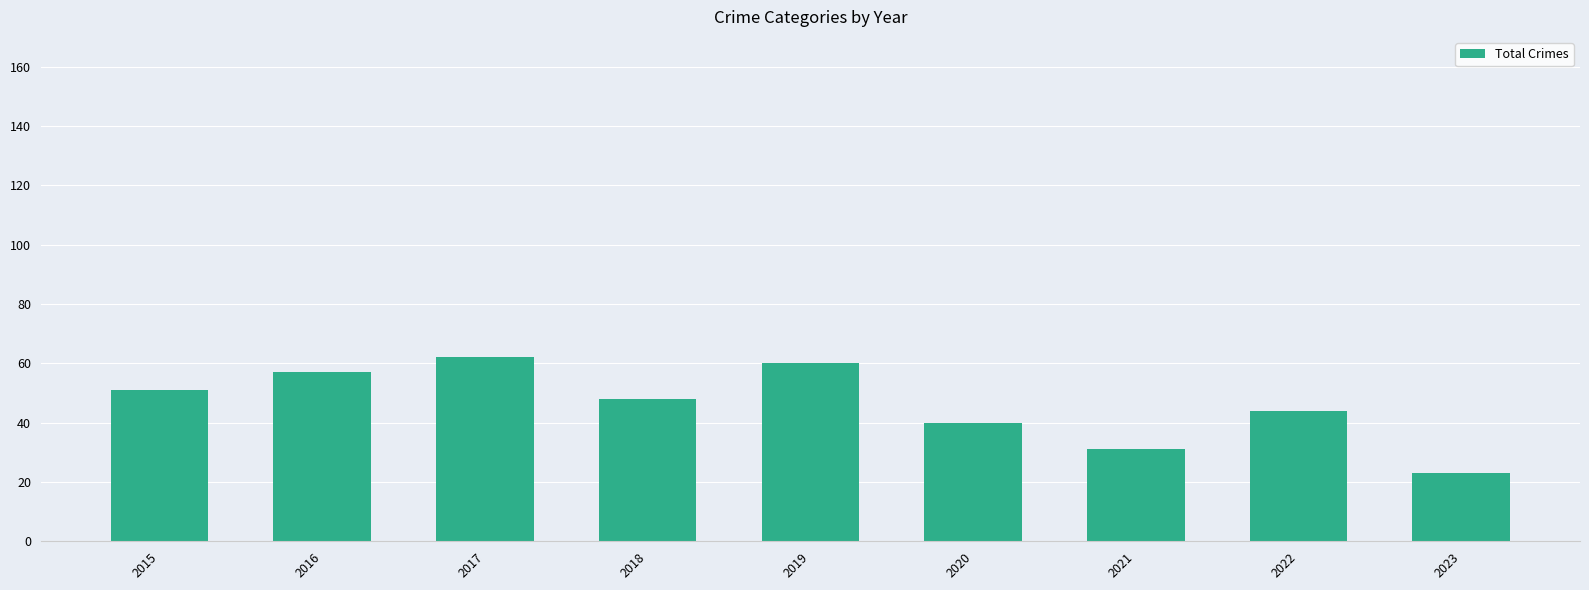

How many data points are less than 48?

4